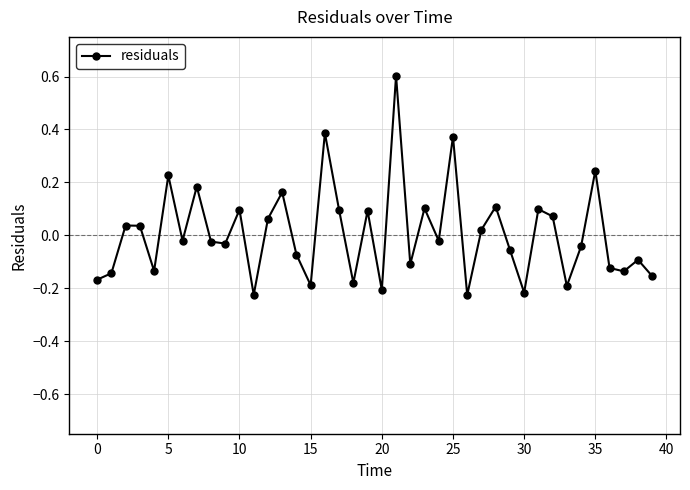

What is the greatest value displayed?

0.6